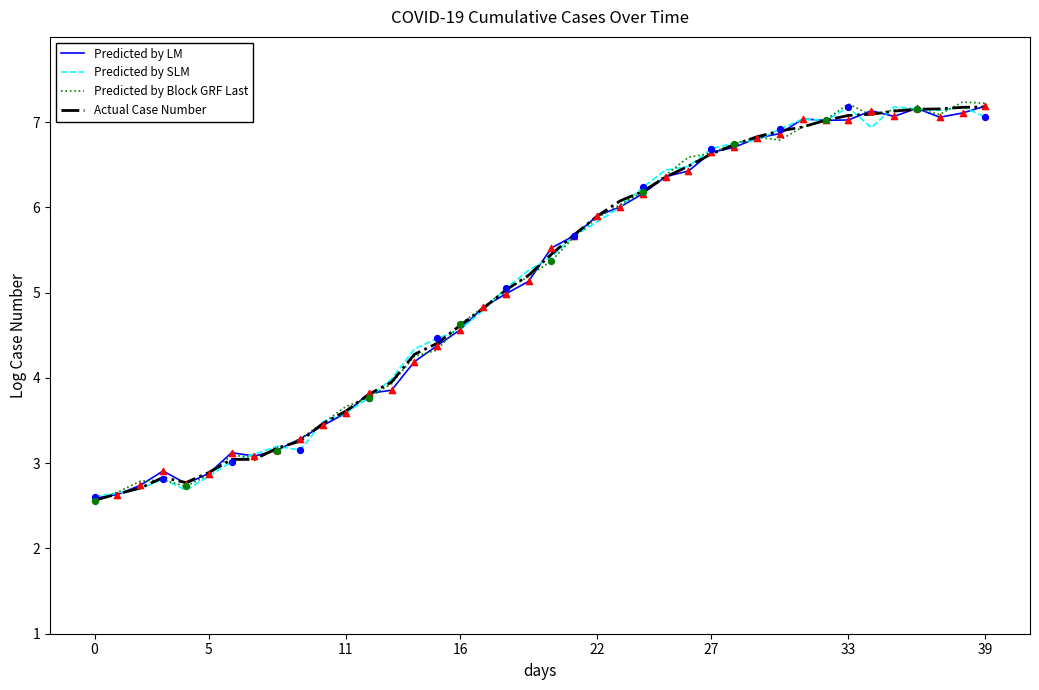

What is the minimum value shown in the chart?

2.6